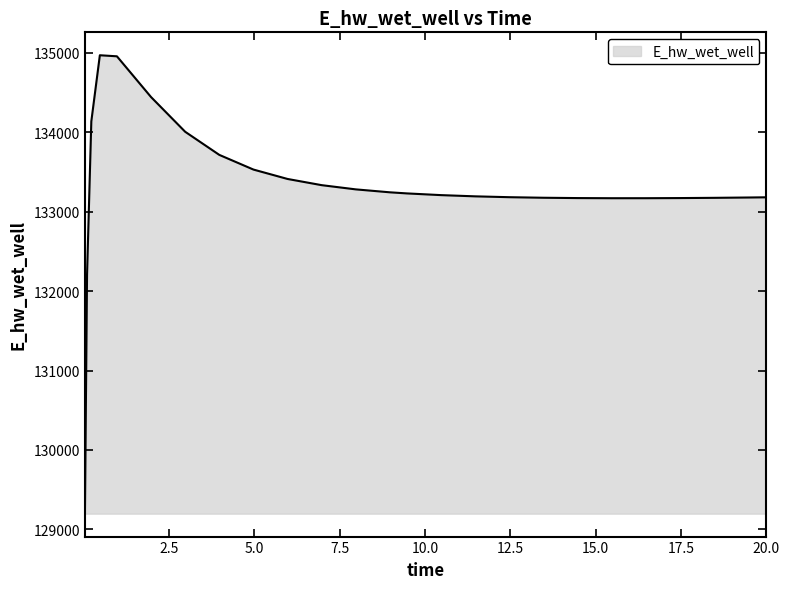

How many categories are shown in the chart?

25